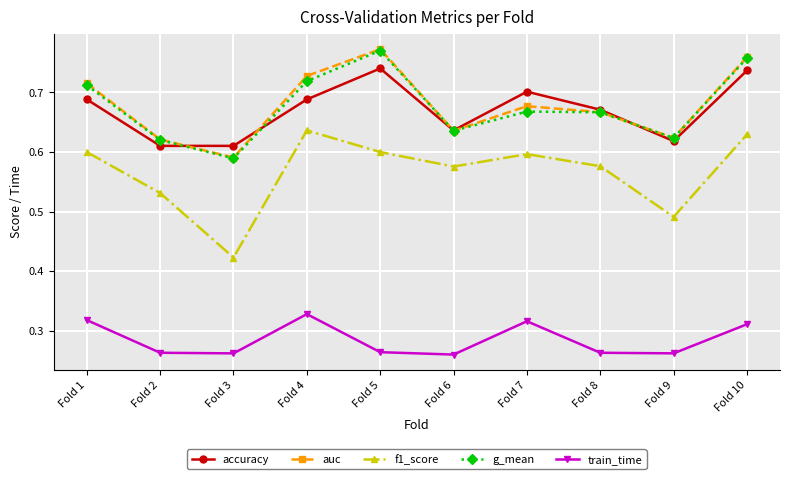

Which series has the widest spread of values?

f1_score